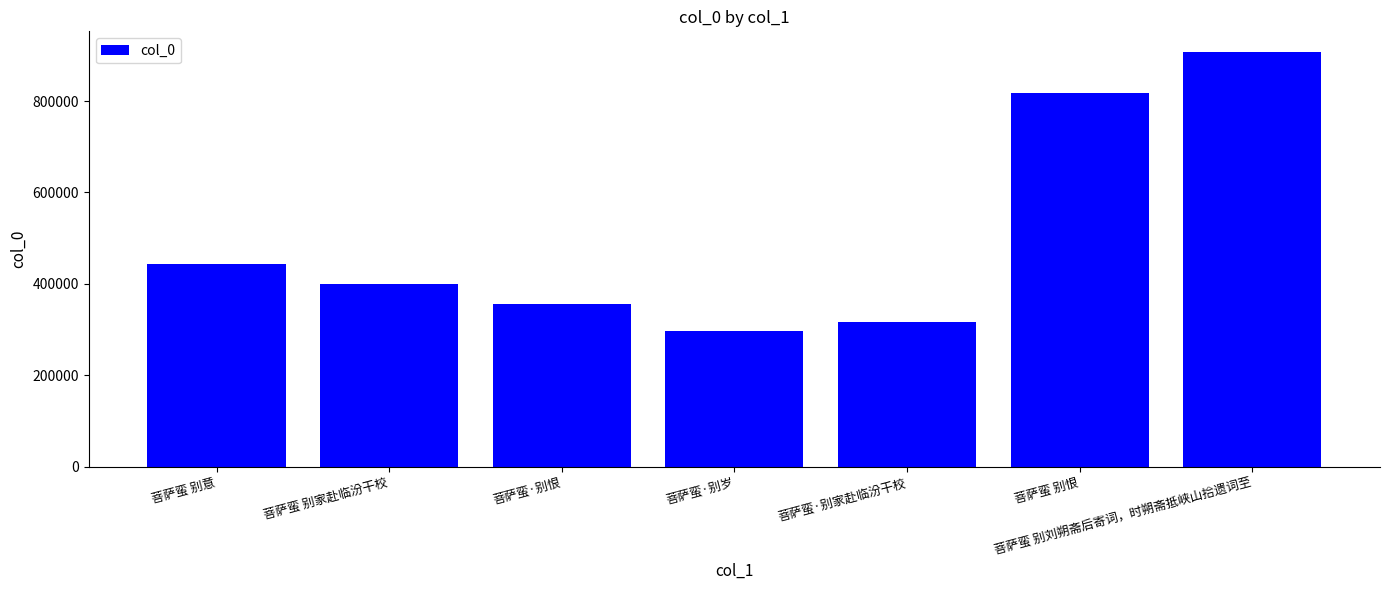

Reading left to right, what are all the values shown in this chart?

443675	400406	355275	296348	316246	816769	907403